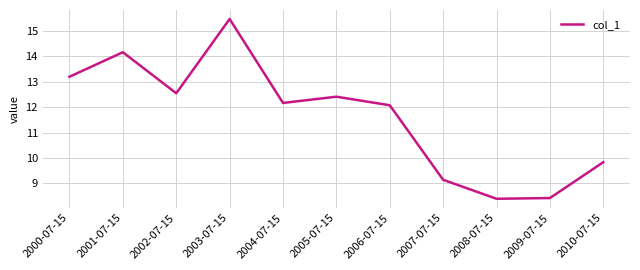

Reading left to right, what are all the values shown in this chart?

2000-07-15=13.2	2001-07-15=14.2	2002-07-15=12.5	2003-07-15=15.5	2004-07-15=12.2	2005-07-15=12.4	2006-07-15=12.1	2007-07-15=9.1	2008-07-15=8.4	2009-07-15=8.4	2010-07-15=9.8